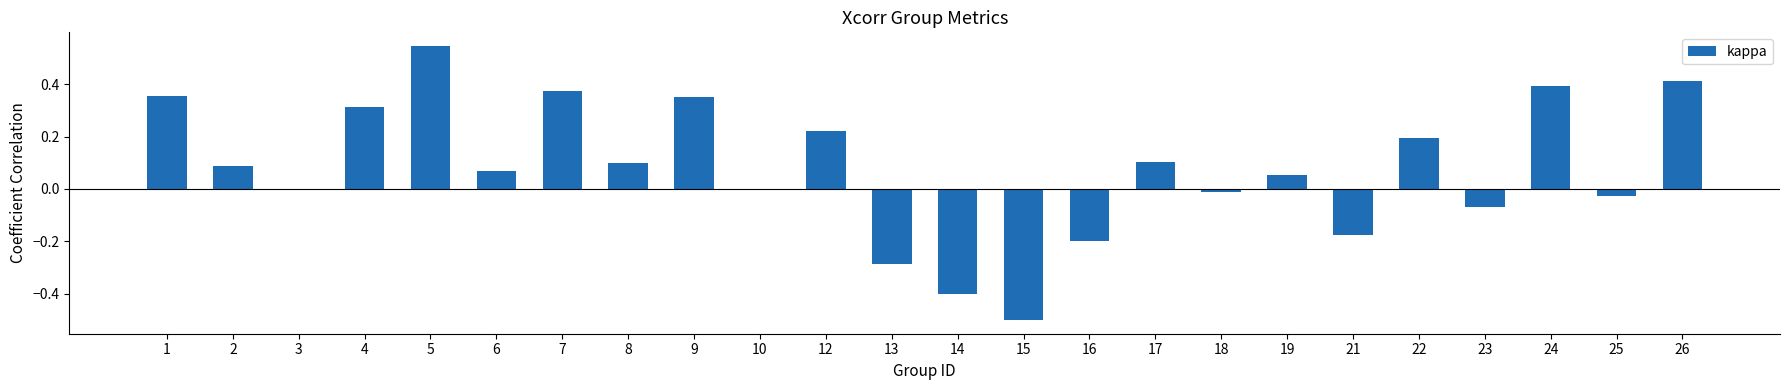

At which category does the chart reach its peak across all series?

5